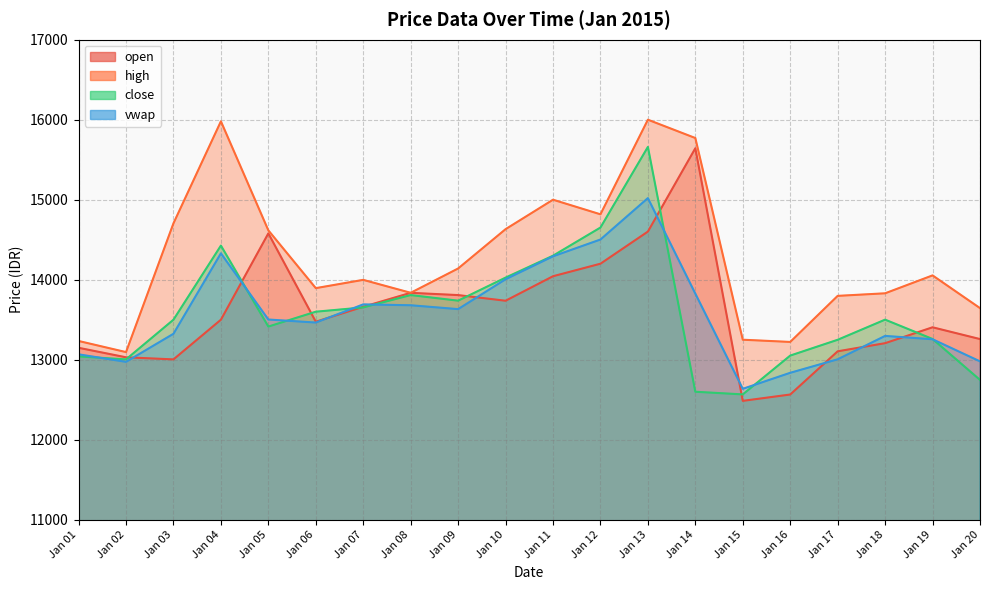

In open, how many points are higher than both neighbors (excluding endpoints)?

4